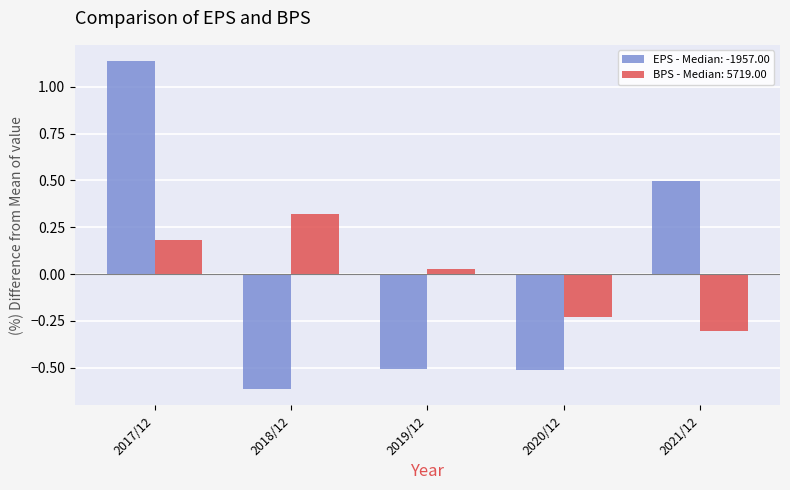

At which label does BPS - Median: 5719.00 reach its peak?

2018/12